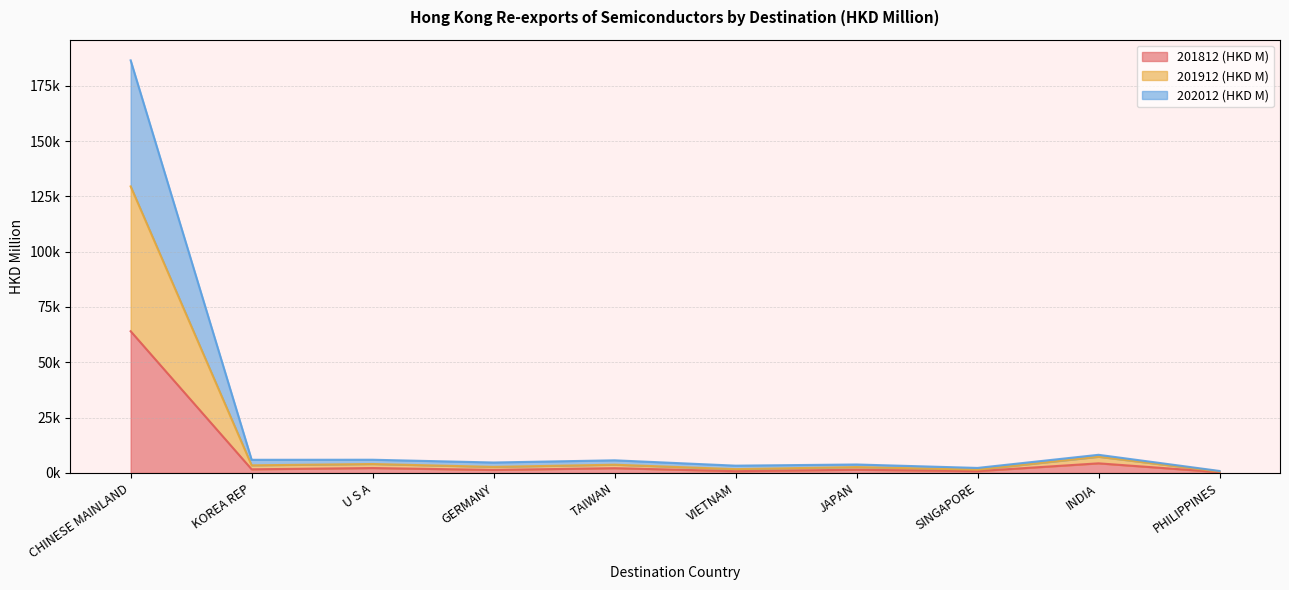

What is the approximate value of 201812 (HKD M) at JAPAN?

1456.2